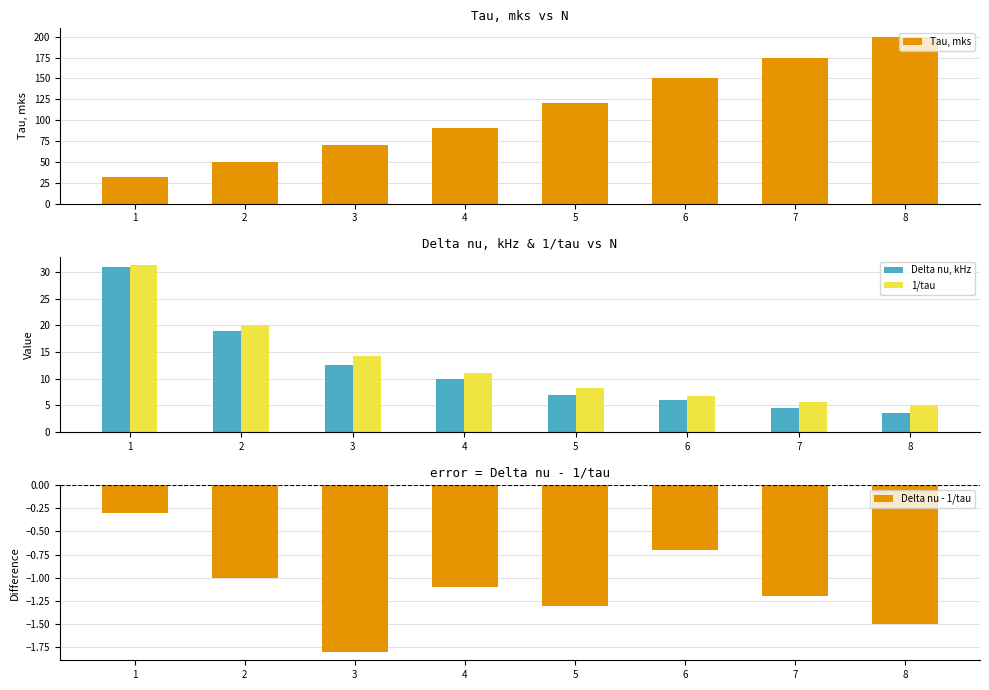

Which series has the largest range (max minus min)?

Tau, mks